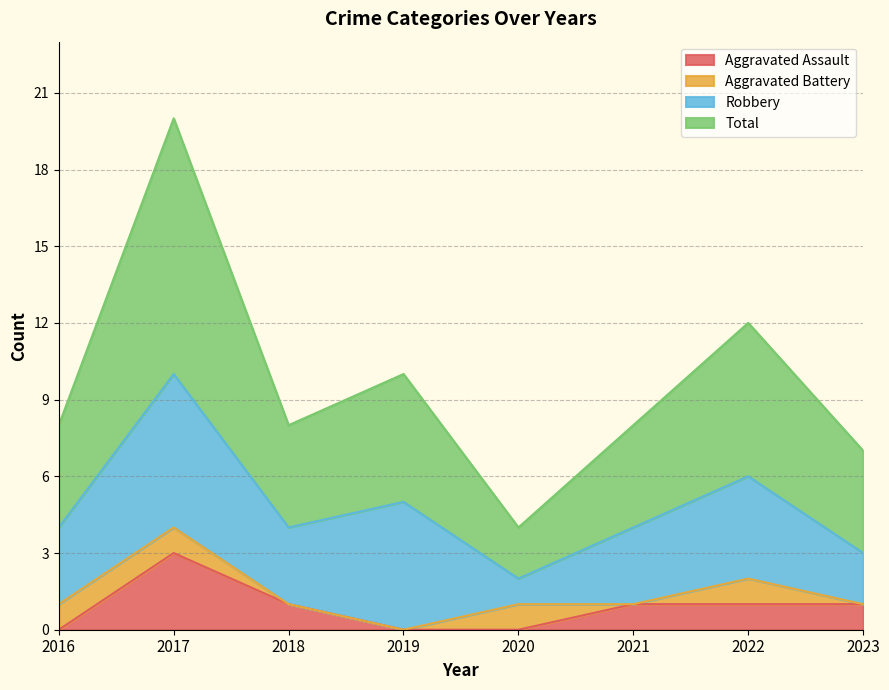

The value of Total at 2019 is 17. True or false?

False